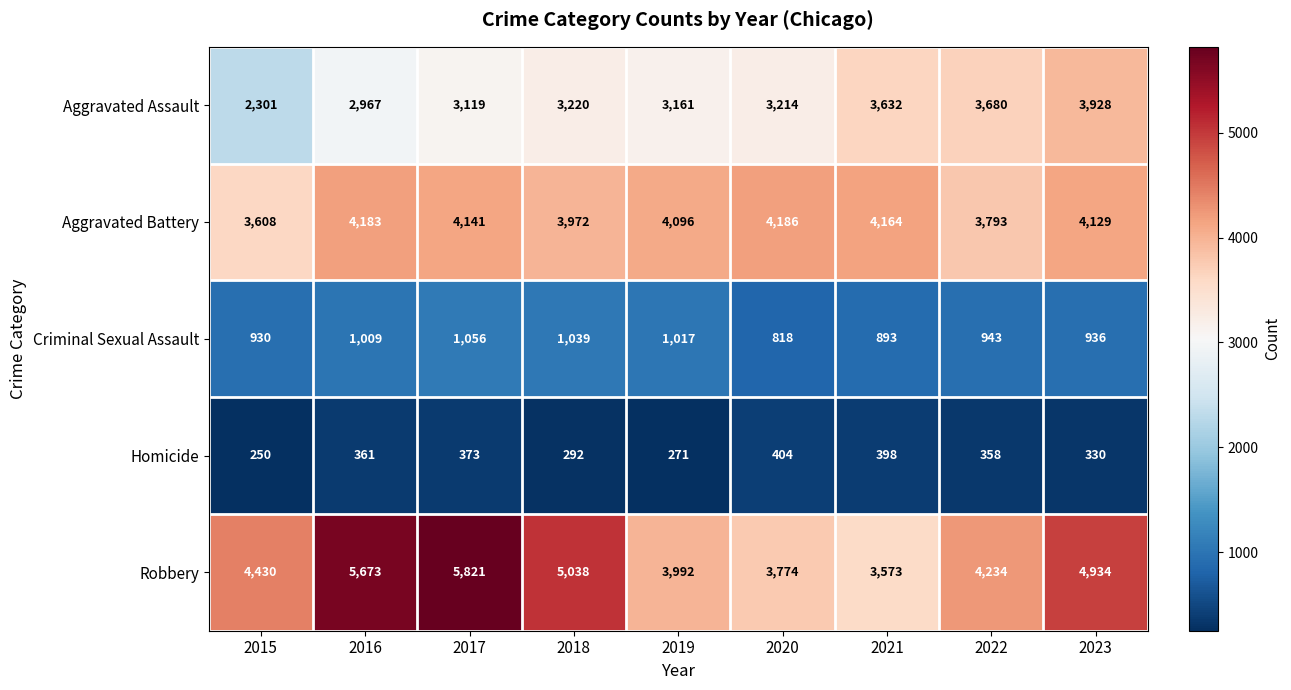

How many categories are shown in the chart?

9